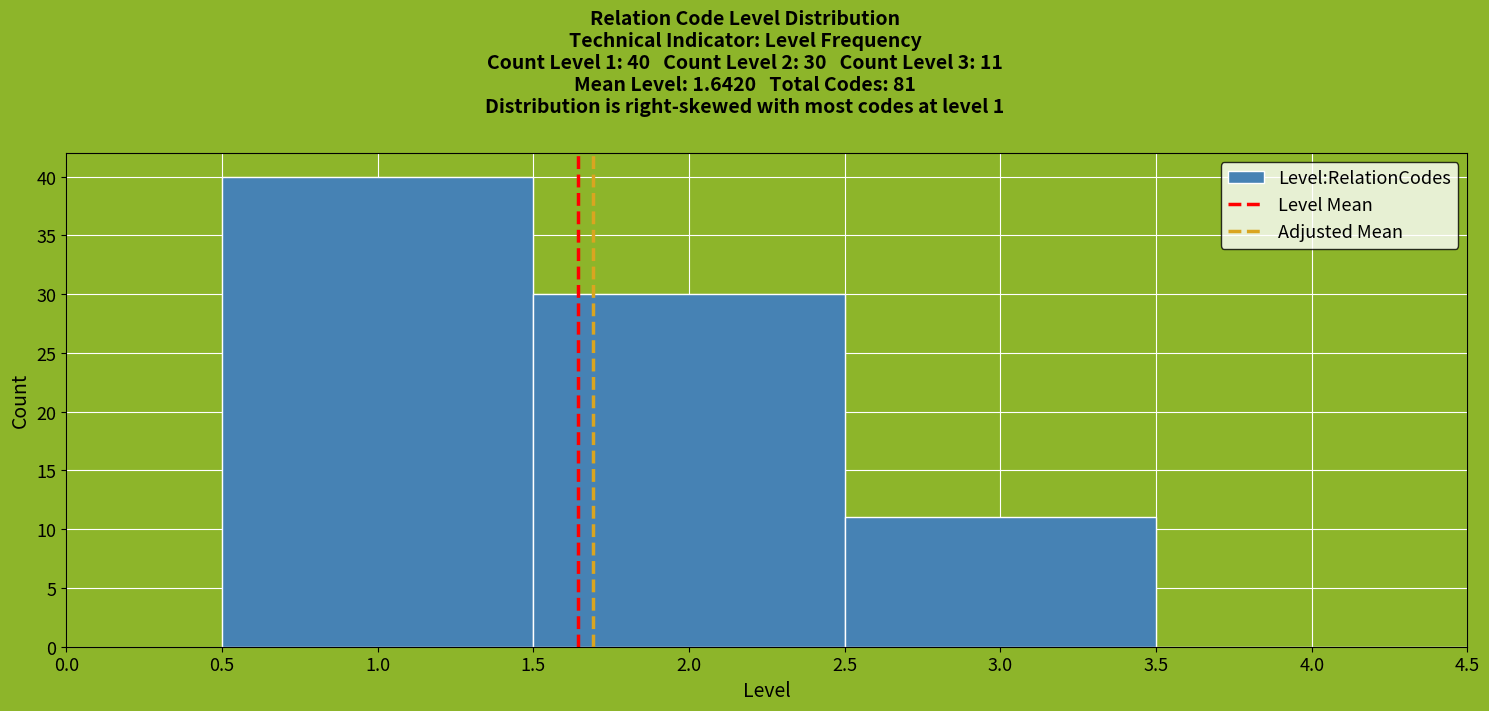

Over which range of the x-axis is the bar tallest?

0.5 to 1.5